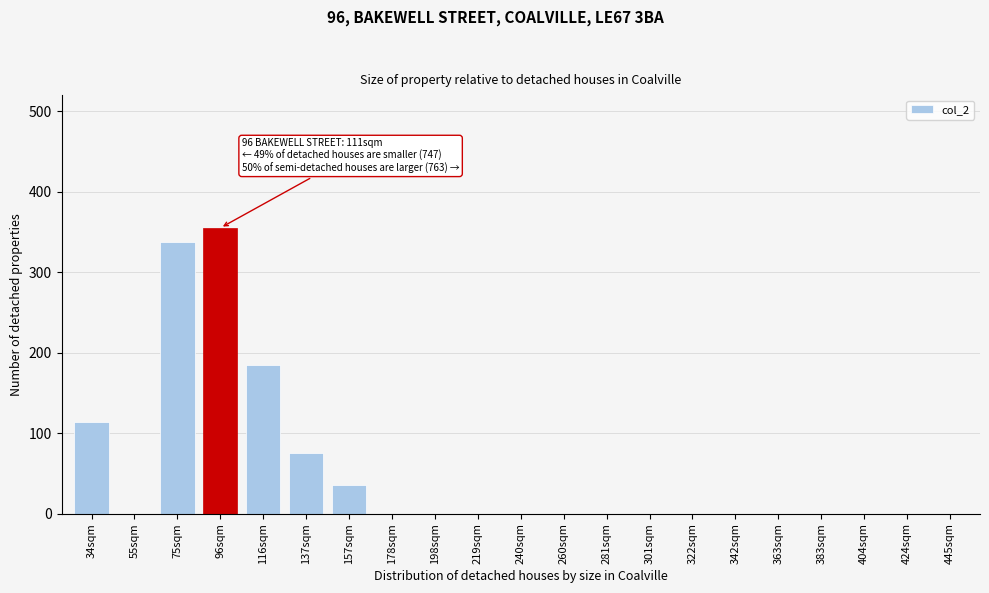

Reading left to right, what are all the values shown in this chart?

34sqm=114	55sqm=0	75sqm=338	96sqm=355	116sqm=185	137sqm=75	157sqm=35	178sqm=0	198sqm=0	219sqm=0	240sqm=0	260sqm=0	281sqm=0	301sqm=0	322sqm=0	342sqm=0	363sqm=0	383sqm=0	404sqm=0	424sqm=0	445sqm=0